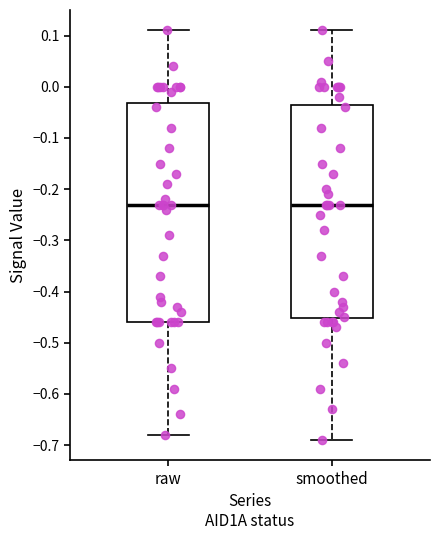

Reading left to right, transcribe this box plot: for each box, give where its median line is, the range the box spans, and where its two whiskers end, as read against the y-axis. The values are not printed on the chart, so give them approximately, as read against the axis.

raw: median -0.23, box -0.46 to -0.03, whiskers -0.68 to 0.11
smoothed: median -0.23, box -0.45 to -0.03, whiskers -0.69 to 0.11